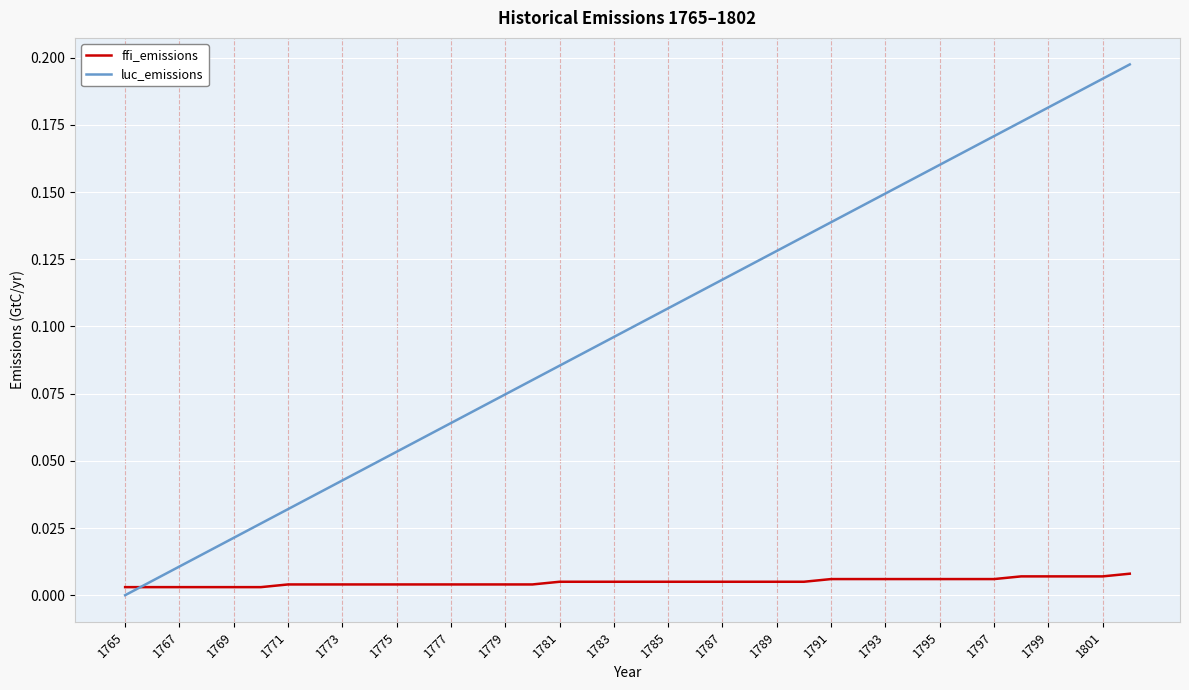

After their last crossing, which series has the higher values: luc_emissions or ffi_emissions?

luc_emissions